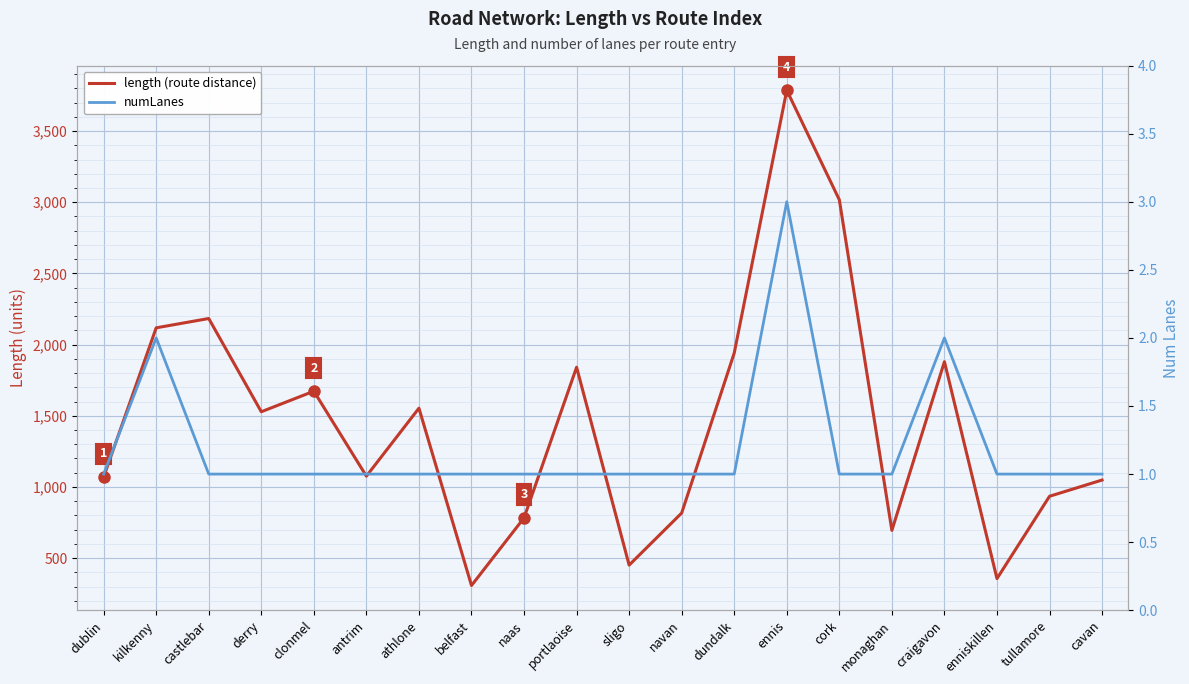

Does the chart display data point markers on the line(s)?

No